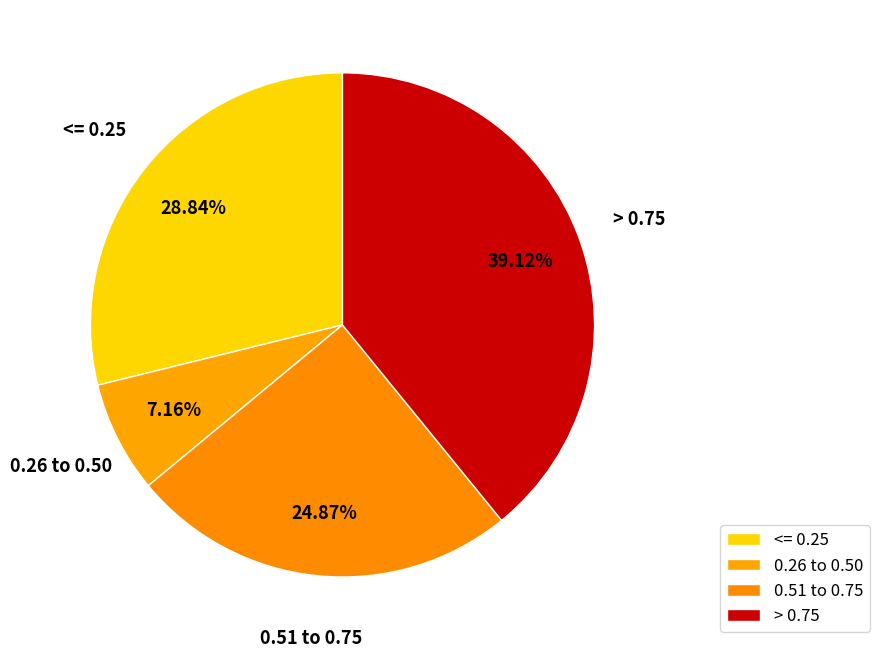

Is 0.51 to 0.75 the majority of the pie?

No